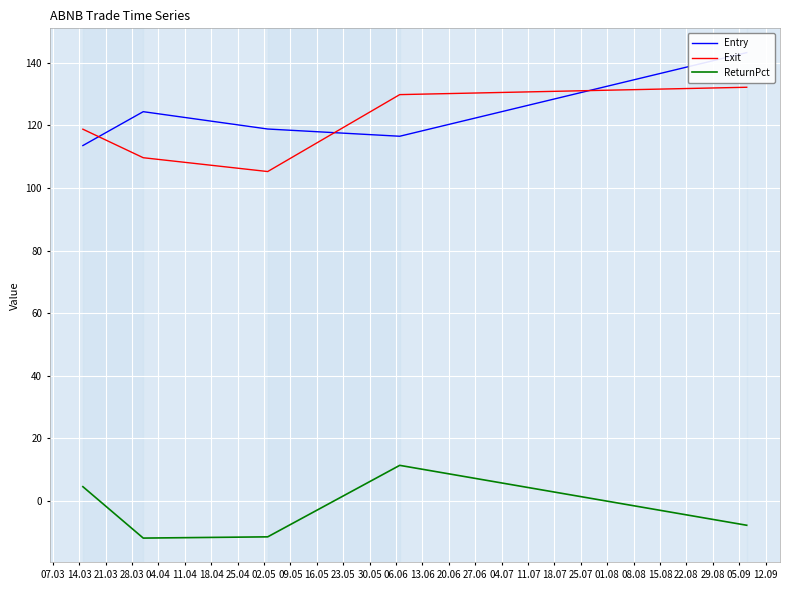

Count the number of data series in this chart.

3